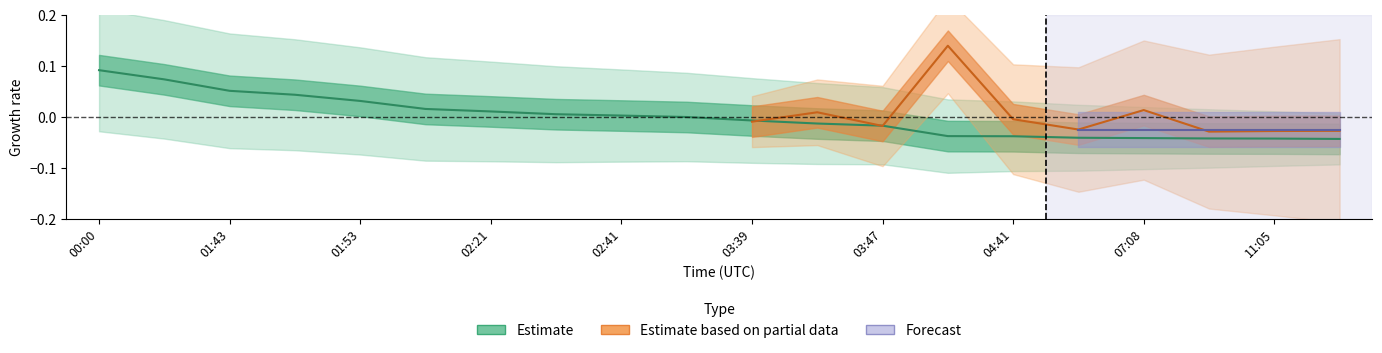

What is the change in value from 01:48 to 04:41?

-0.1